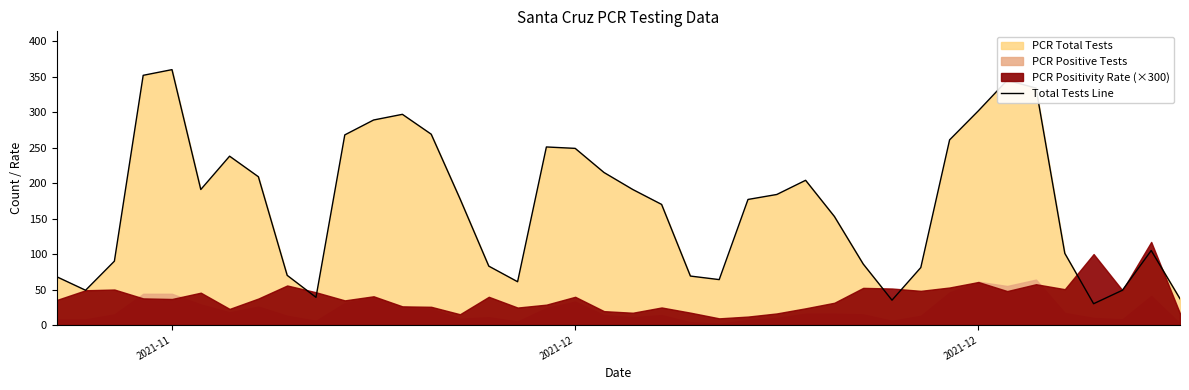

Is it true that the value at 20 is 66?

False